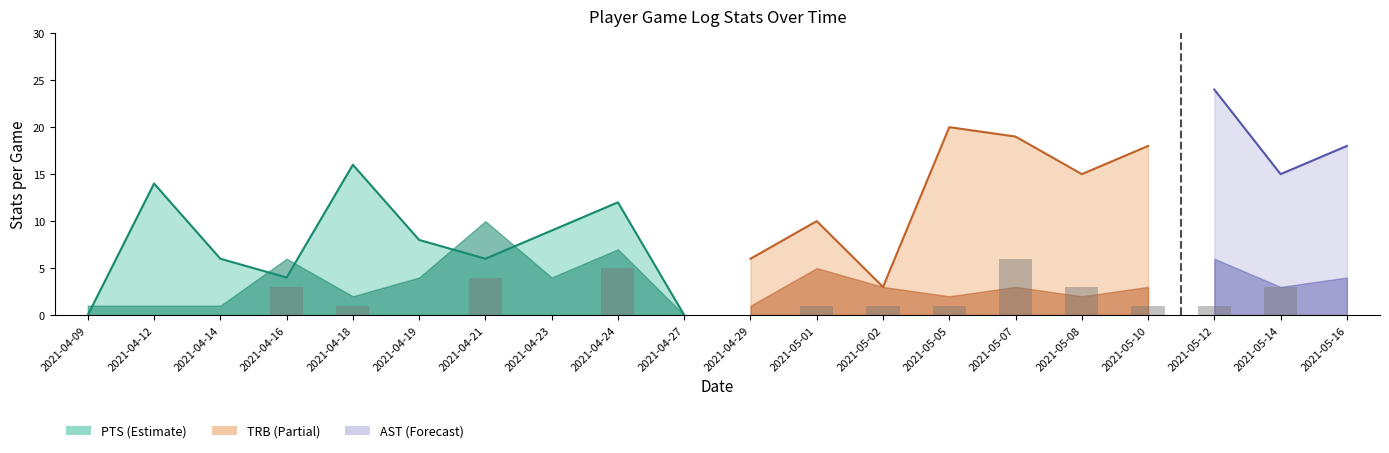

At which category is the sum across all series the highest?

2021-05-12